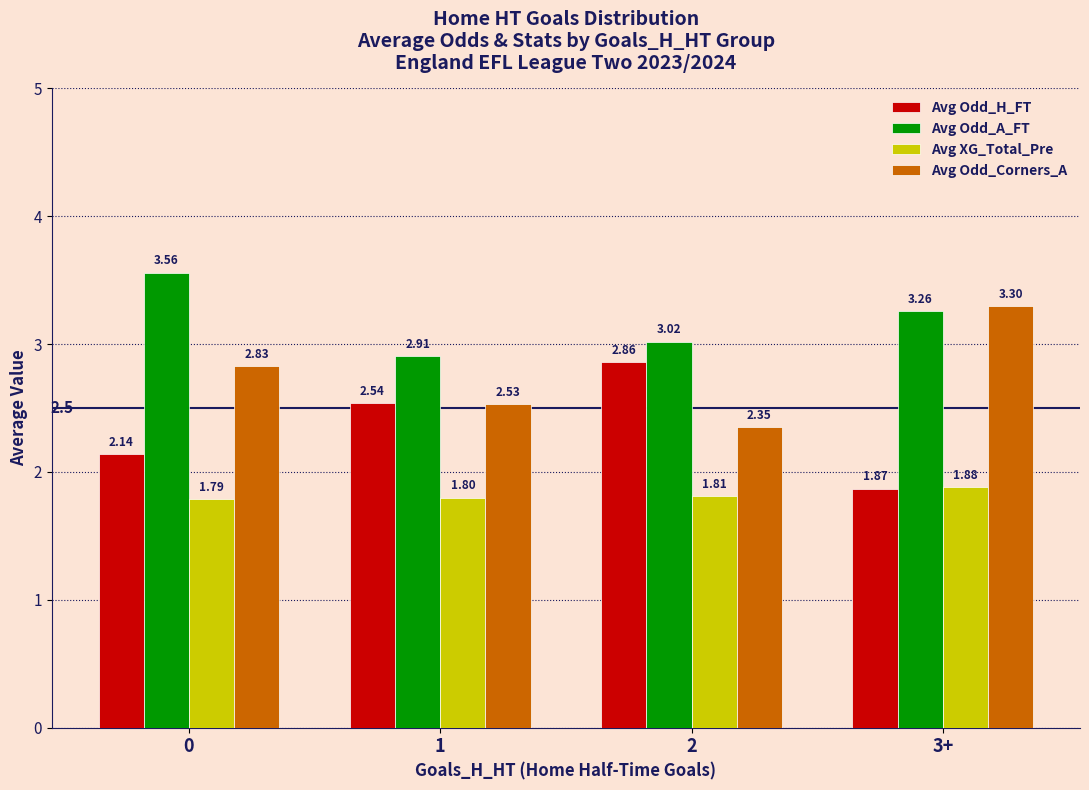

The Avg Odd_H_FT series shows 2.5 at 1. True or false?

True